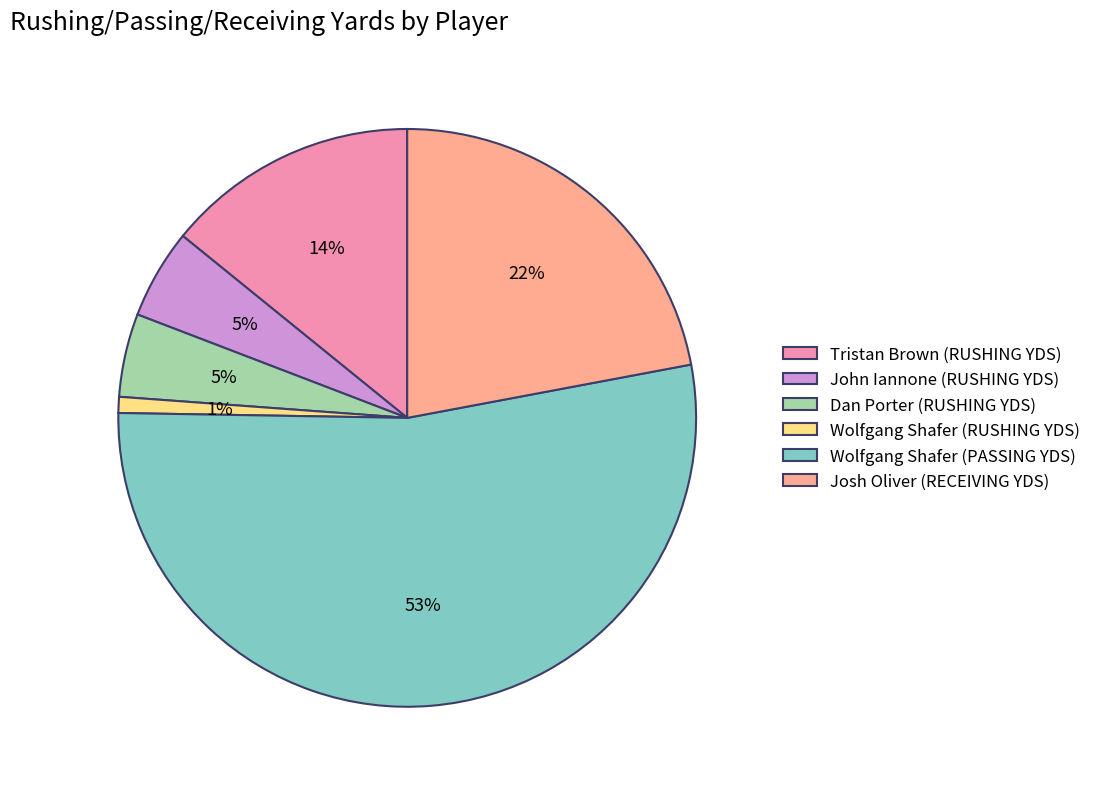

How many segments does this pie chart have?

6